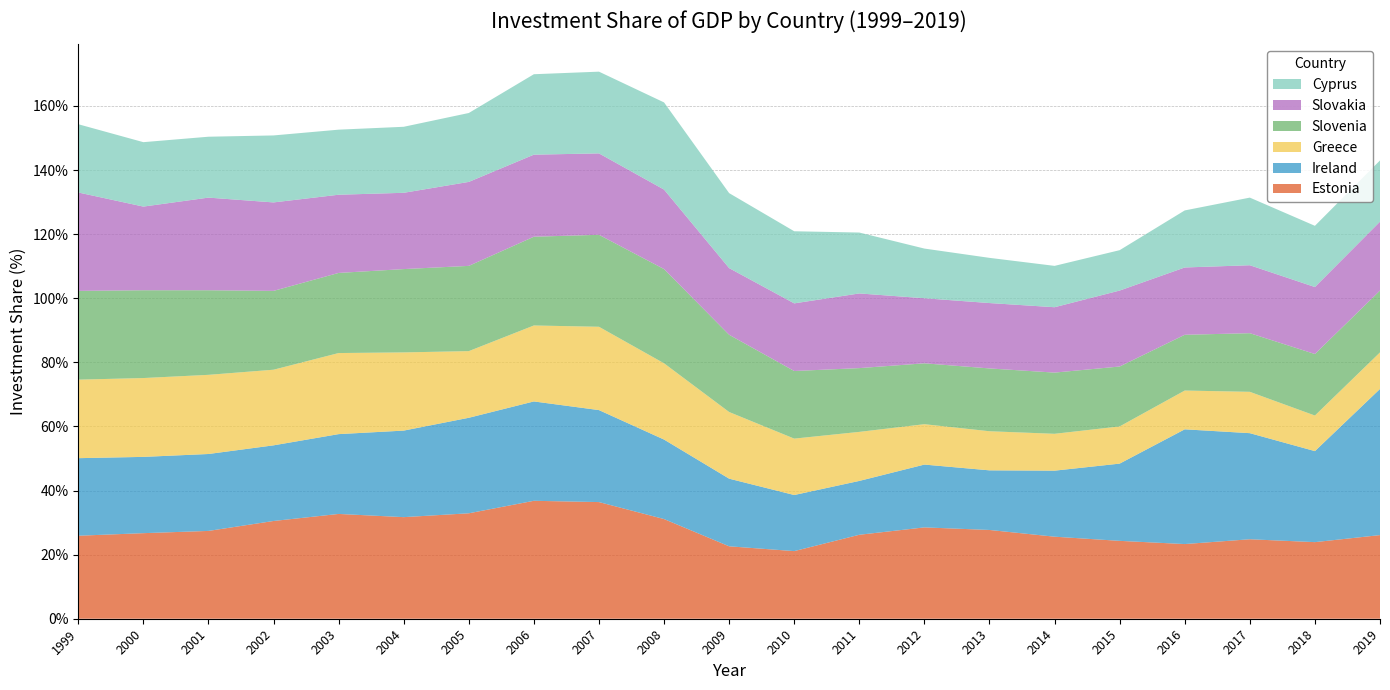

Reading right to left, what are all the values shown in this chart?

Estonia: 2019=26.1	2018=23.9	2017=24.8	2016=23.3	2015=24.3	2014=25.6	2013=27.7	2012=28.5	2011=26.2	2010=21.1	2009=22.6	2008=31.1	2007=36.4	2006=36.8	2005=32.9	2004=31.7	2003=32.7	2002=30.5	2001=27.4	2000=26.7	1999=25.9
Ireland: 2019=45.6	2018=28.4	2017=33.1	2016=35.8	2015=24.1	2014=20.6	2013=18.6	2012=19.6	2011=16.8	2010=17.5	2009=21.1	2008=24.8	2007=28.7	2006=31.0	2005=29.8	2004=27.0	2003=24.9	2002=23.6	2001=24.0	2000=23.8	1999=24.2
Greece: 2019=11.4	2018=11.1	2017=12.9	2016=12.1	2015=11.6	2014=11.5	2013=12.2	2012=12.6	2011=15.3	2010=17.6	2009=20.8	2008=23.8	2007=26.0	2006=23.7	2005=20.8	2004=24.4	2003=25.3	2002=23.6	2001=24.7	2000=24.6	1999=24.5
Slovenia: 2019=19.3	2018=19.2	2017=18.3	2016=17.4	2015=18.7	2014=19.1	2013=19.6	2012=19.0	2011=19.9	2010=21.1	2009=24.1	2008=29.4	2007=28.7	2006=27.7	2005=26.6	2004=26.0	2003=25.0	2002=24.6	2001=26.4	2000=27.4	1999=27.7
Slovakia: 2019=21.5	2018=20.9	2017=21.2	2016=21.0	2015=23.7	2014=20.4	2013=20.4	2012=20.3	2011=23.3	2010=21.1	2009=20.8	2008=24.8	2007=25.4	2006=25.6	2005=26.2	2004=23.8	2003=24.4	2002=27.6	2001=28.9	2000=26.1	1999=30.7
Cyprus: 2019=19.1	2018=19.1	2017=21.1	2016=17.8	2015=12.6	2014=12.9	2013=14.1	2012=15.5	2011=19.0	2010=22.5	2009=23.4	2008=27.2	2007=25.5	2006=25.1	2005=21.5	2004=20.6	2003=20.3	2002=20.9	2001=19.0	2000=20.1	1999=21.3